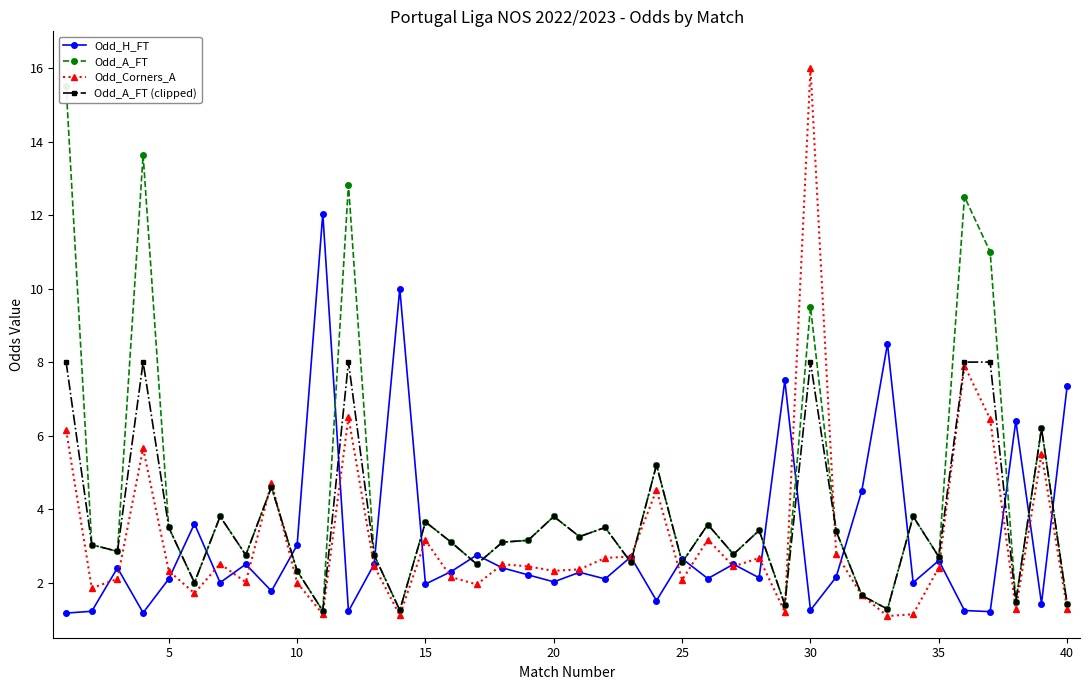

True or false: Odd_Corners_A has more than 2 points higher than both neighbors.

True